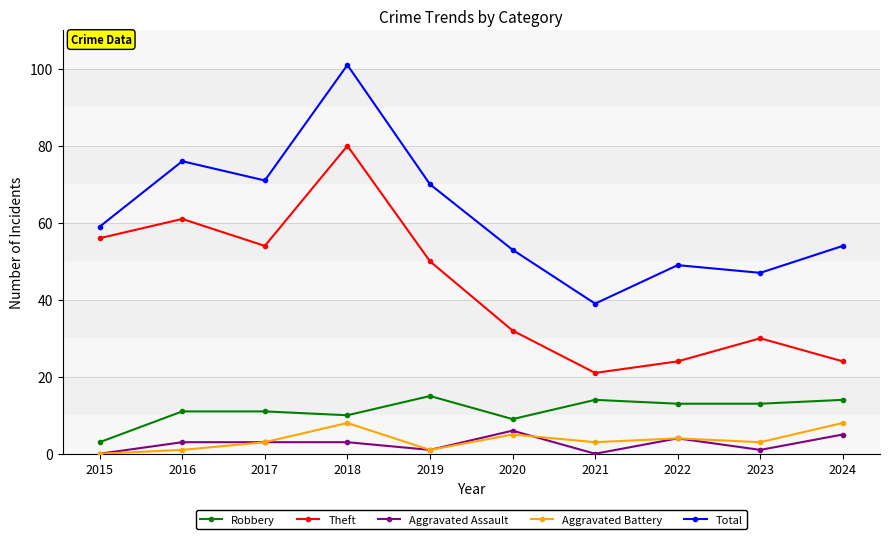

Which series has the largest total across all categories?

Total